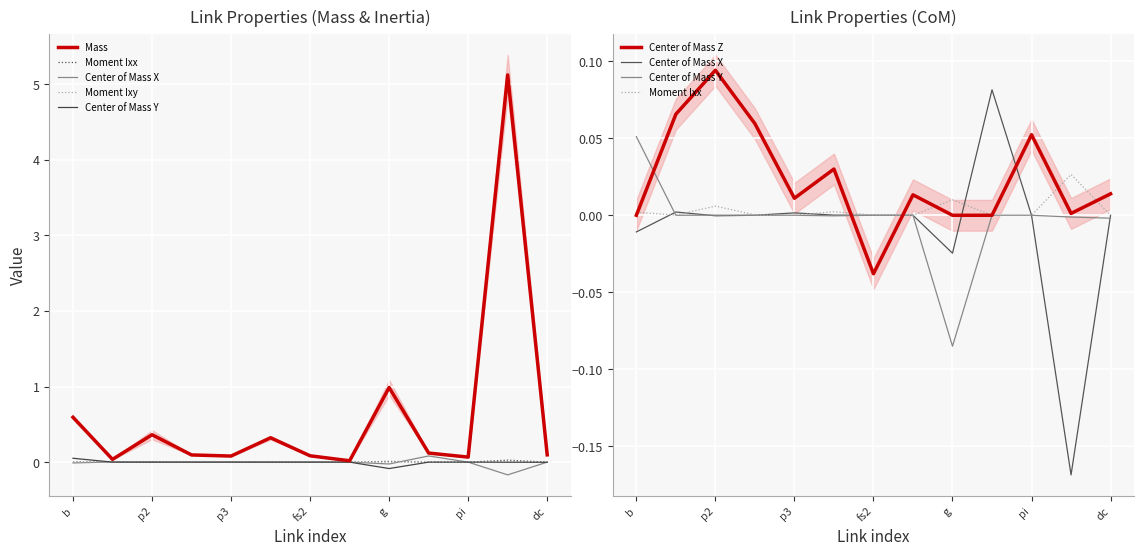

What is the difference between the maximum and minimum values in the Center of Mass Z series?

0.1